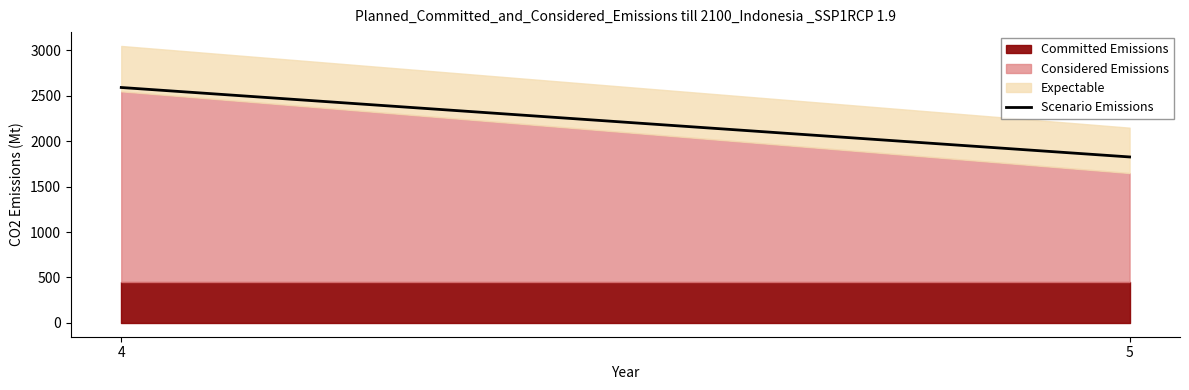

List the labels in order of value, smallest first.

5, 4